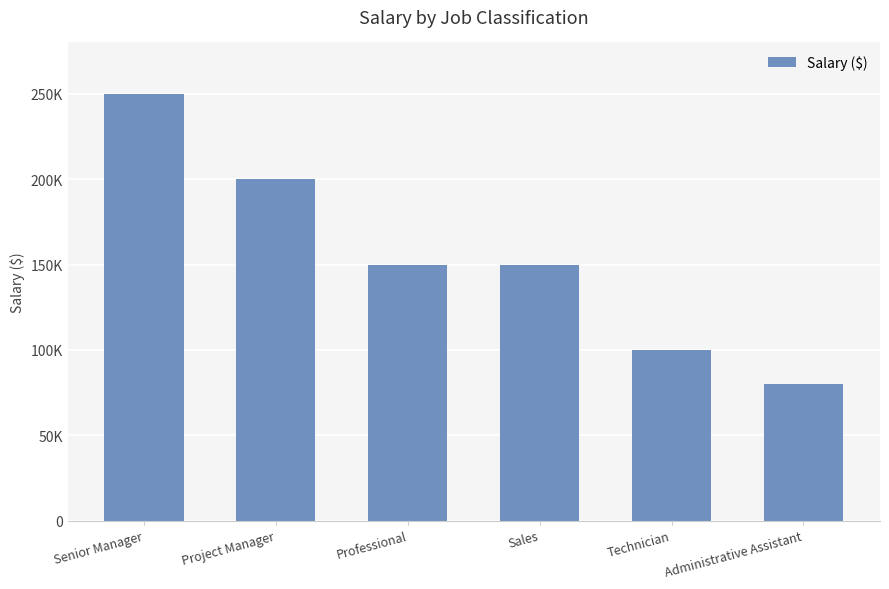

Reading left to right, extract all data points from this chart.

Senior Manager=250000	Project Manager=200000	Professional=150000	Sales=150000	Technician=100000	Administrative Assistant=80000